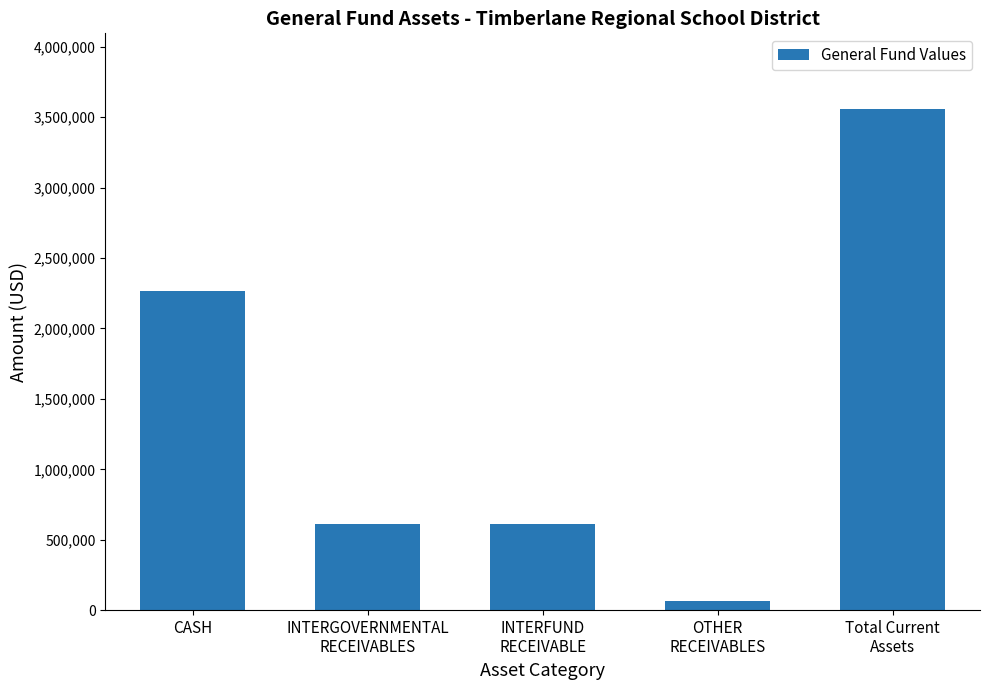

What position from the left is INTERGOVERNMENTAL
RECEIVABLES?

2